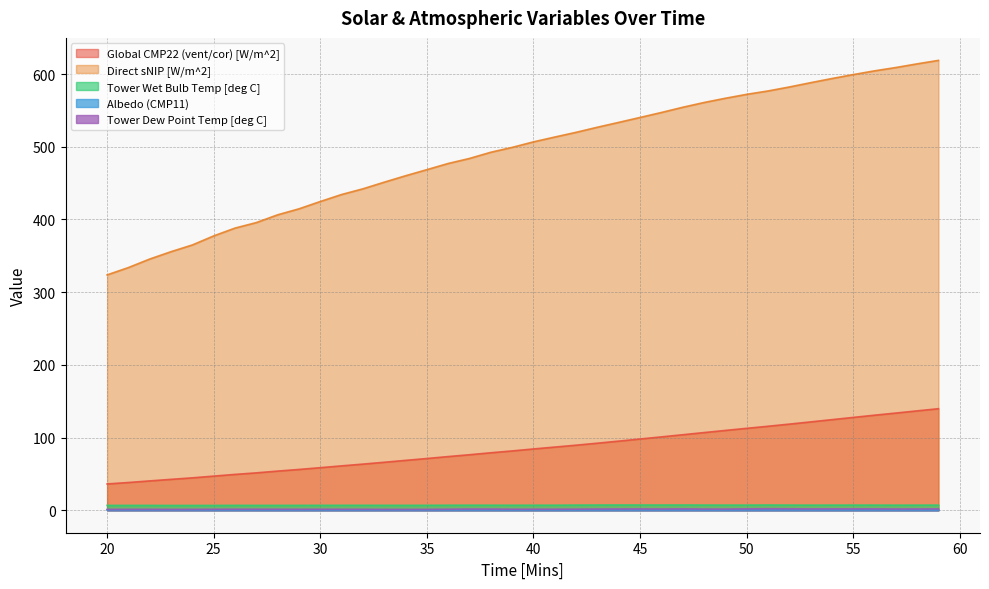

Which series changed the most between 44 and 58?

Direct sNIP [W/m^2]